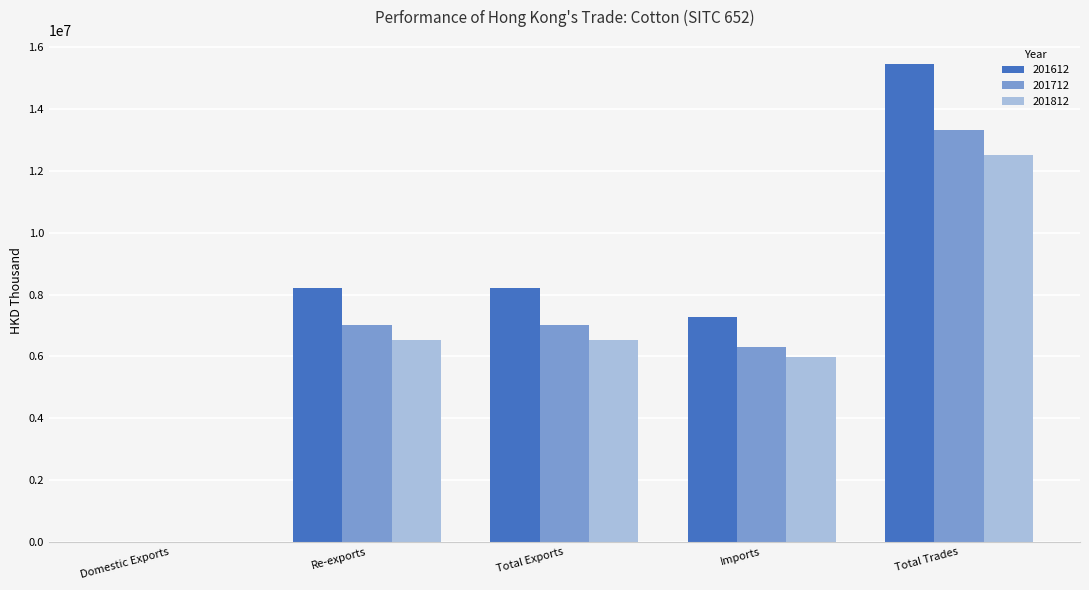

Which category has the highest value in the 201712 series?

Total Trades